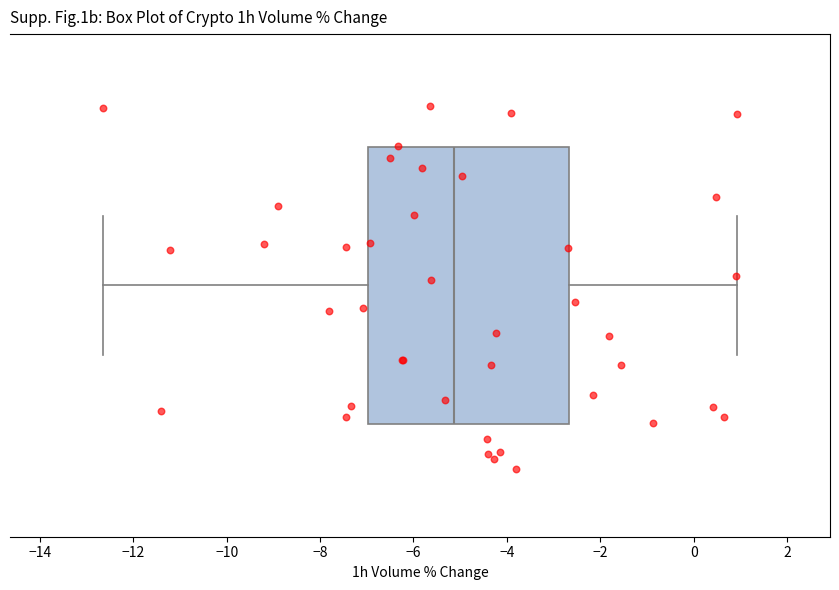

Transcribe this box plot: give where the median line is, the range the box spans, and where the two whiskers end, as read against the x-axis. The values are not printed on the chart, so give them approximately, as read against the axis.

median -5.2, box -7.0 to -2.6, whiskers -12.6 to 1.0